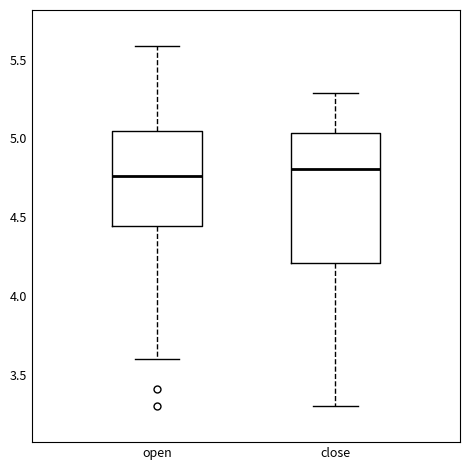

Where does the median line of the box for open sit on the y-axis? The values are not printed on the chart, so give them approximately, as read against the axis.

4.75